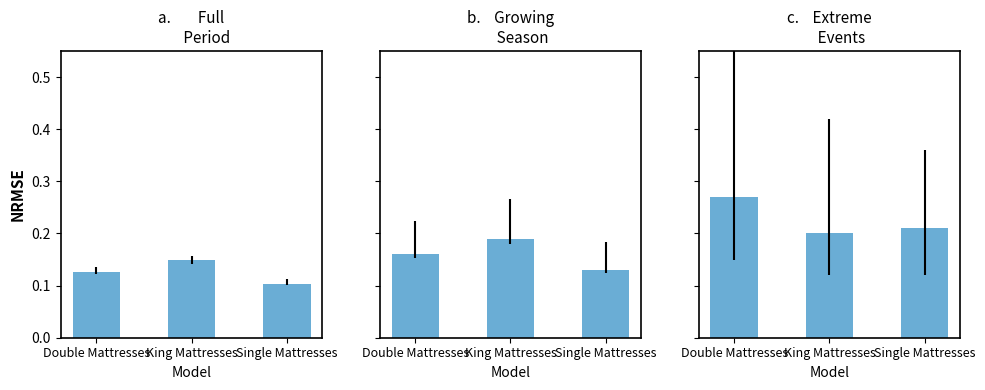

Which series has the widest spread of values?

cost_of_goods_sold